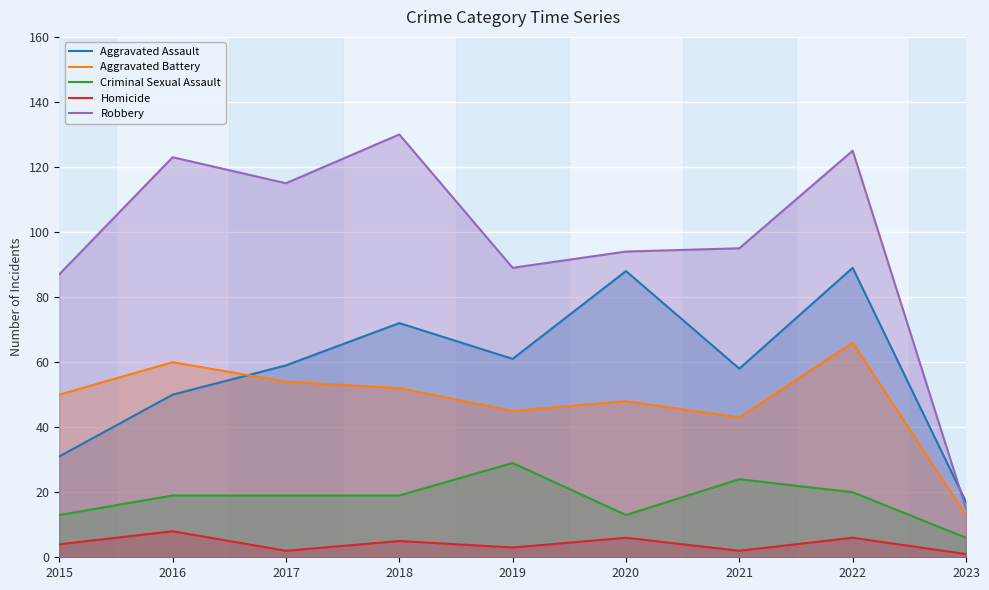

What is the approximate value of Criminal Sexual Assault at 2023, to the nearest 5?

5